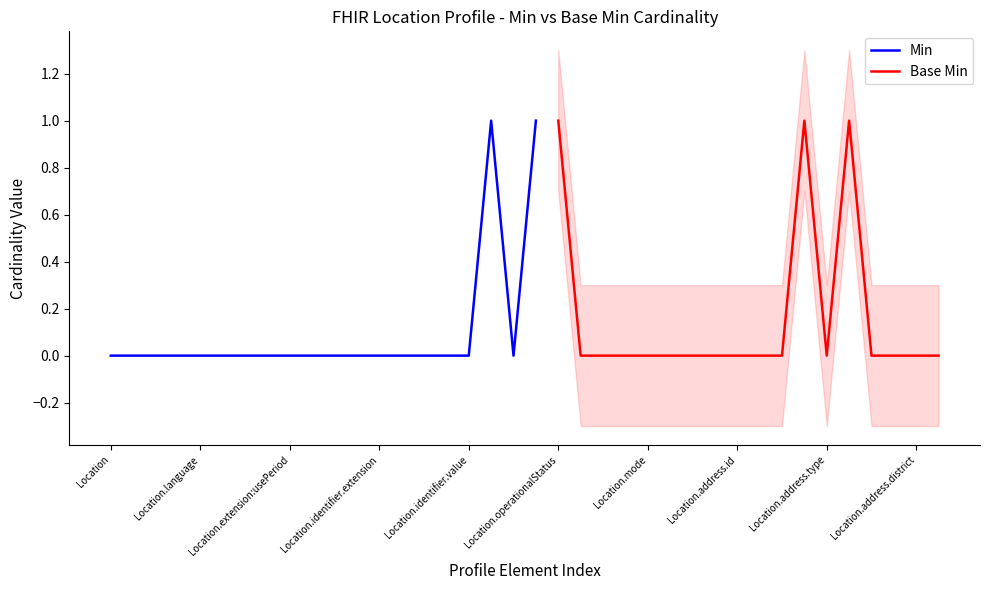

What is the label of the 2nd point from the left?

Location.id